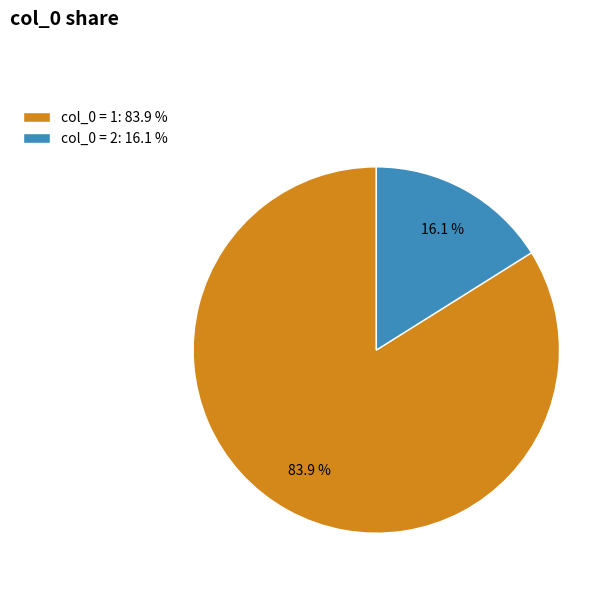

How many segments does this pie chart have?

2